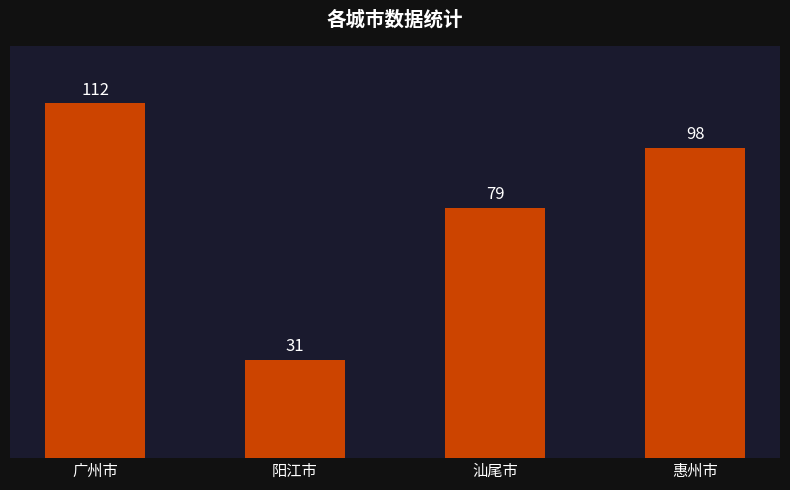

Reading left to right, what are all the values shown in this chart?

广州市=112	阳江市=31	汕尾市=79	惠州市=98